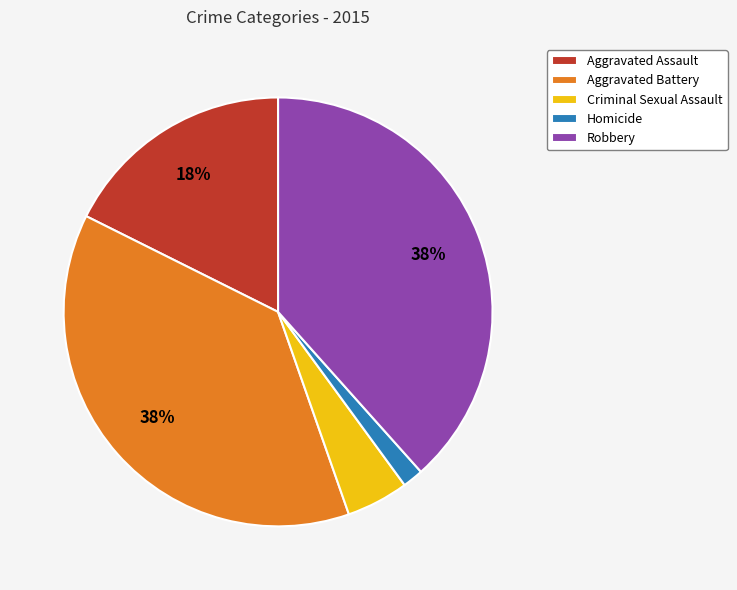

Which has a higher value, Aggravated Assault or Aggravated Battery?

Aggravated Battery